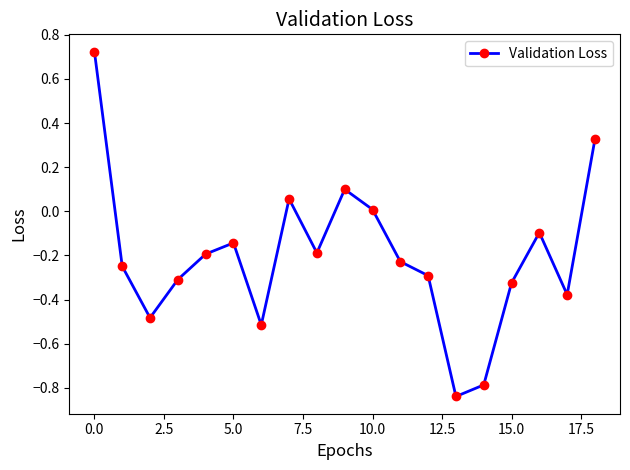

What is the sum of all values?

-3.8